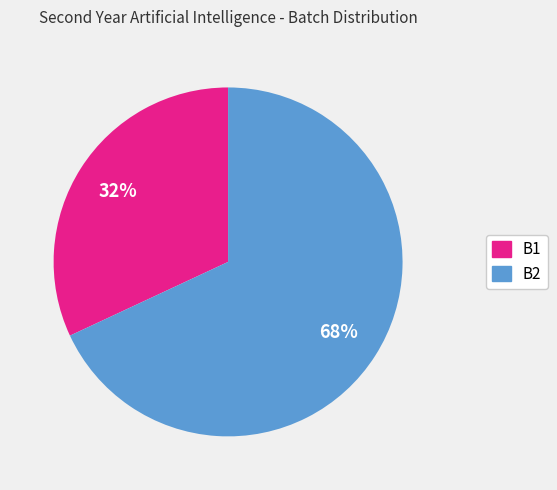

Combined, do B2 and B1 account for over 50%?

Yes